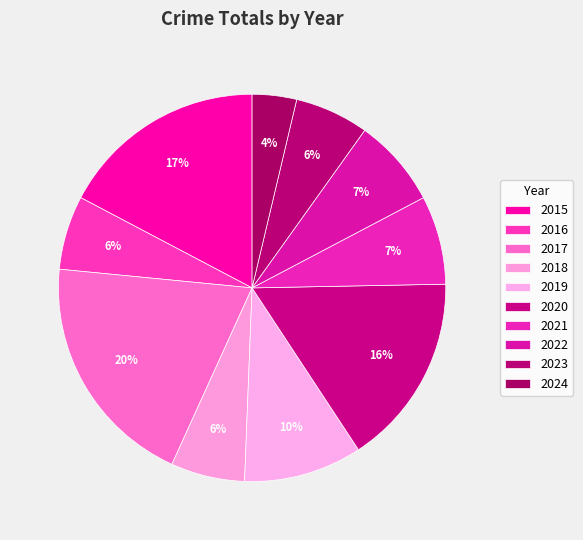

The 2020 slice represents 16% of the pie. True or false?

True